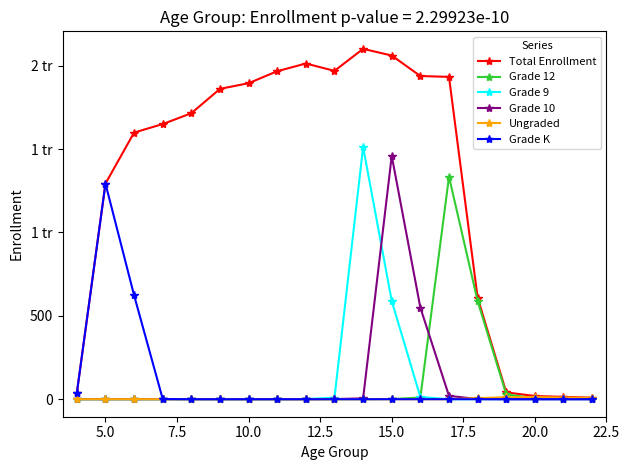

At which label does Ungraded reach its peak?

20.0